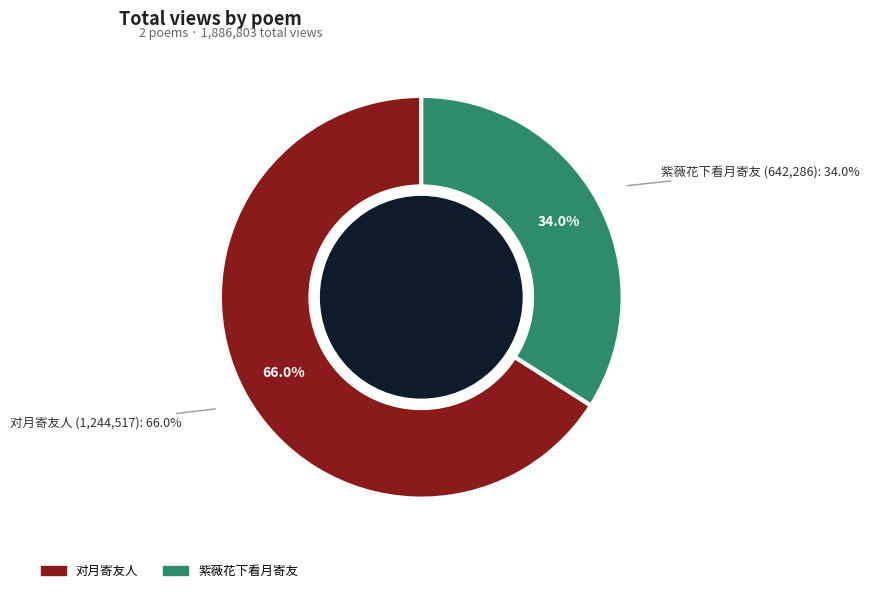

How many slices are in this pie chart?

2